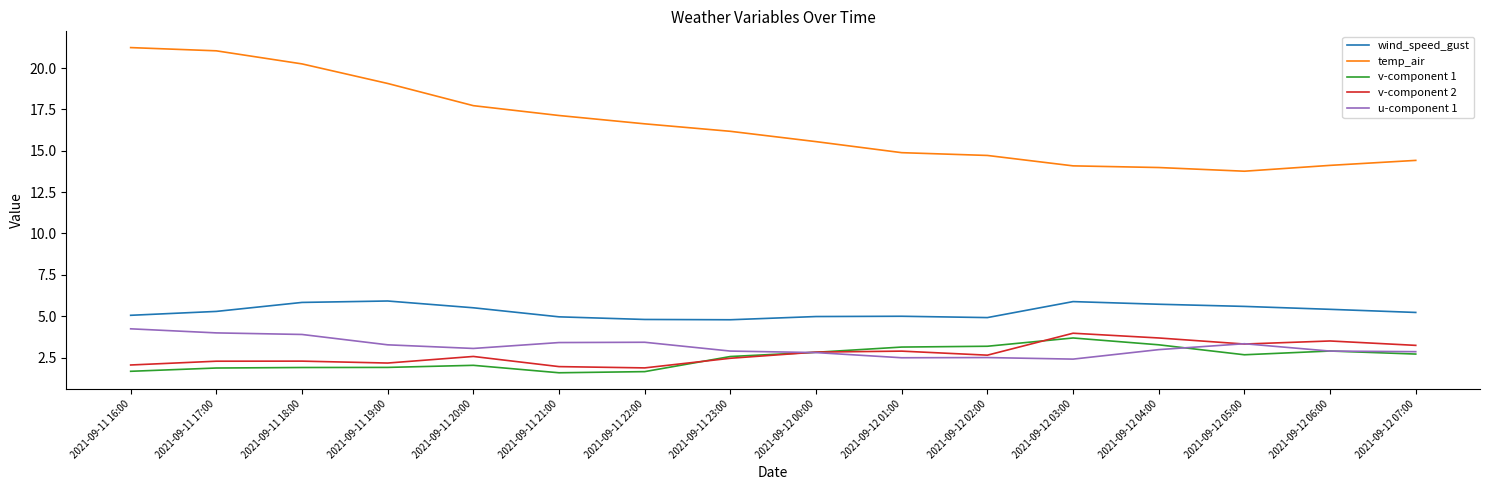

At how many categories does at least one series exceed 9?

16